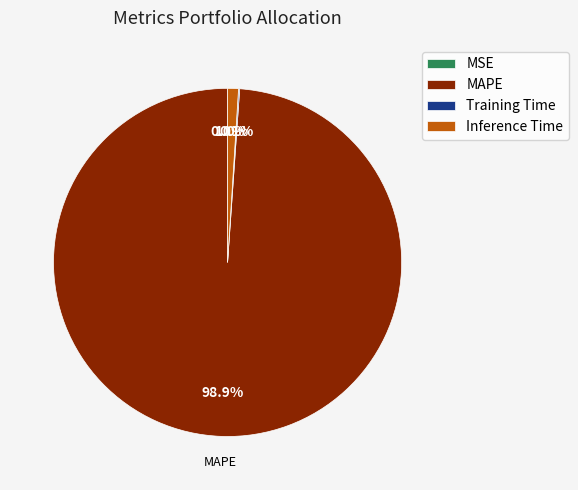

To the nearest percent, what percentage of the pie is Inference Time?

1%